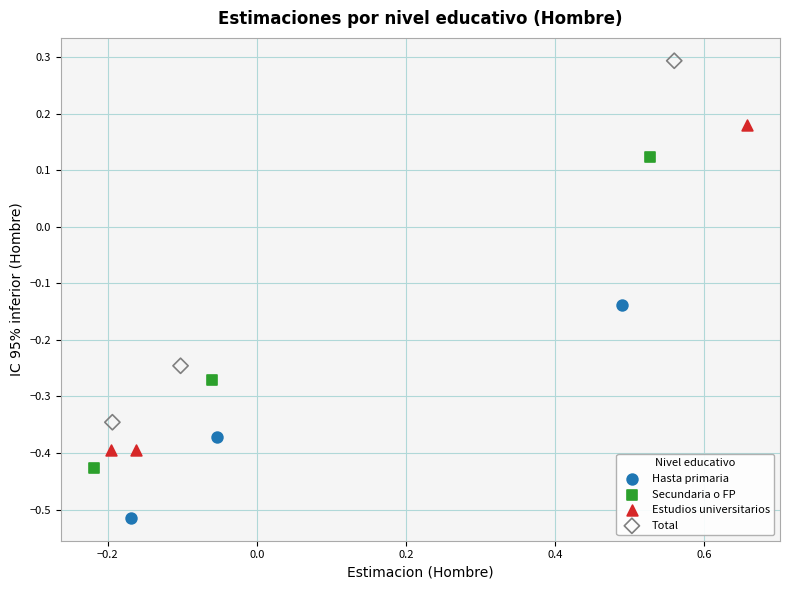

Which series contains the highest Y value?

Total